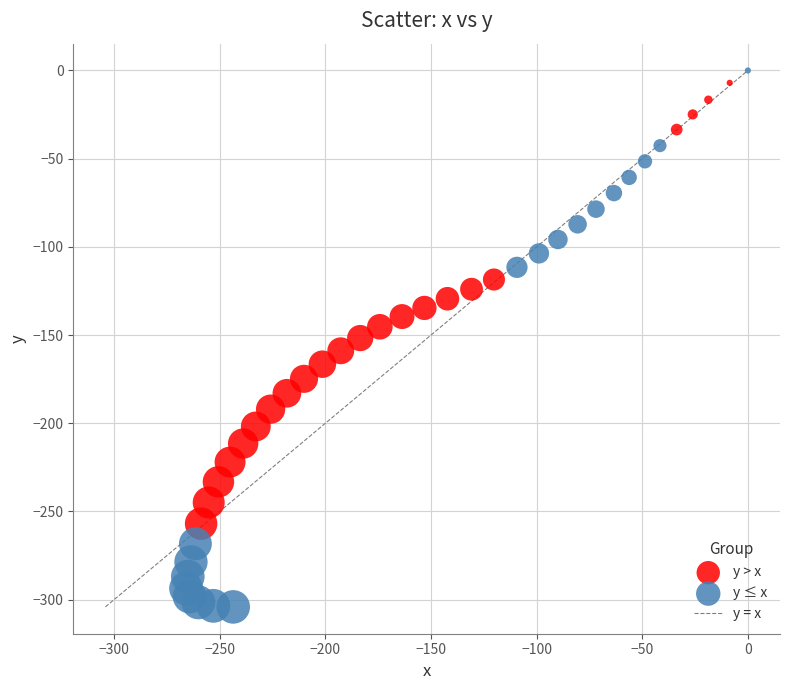

Which series has the widest spread of Y values?

y ≤ x